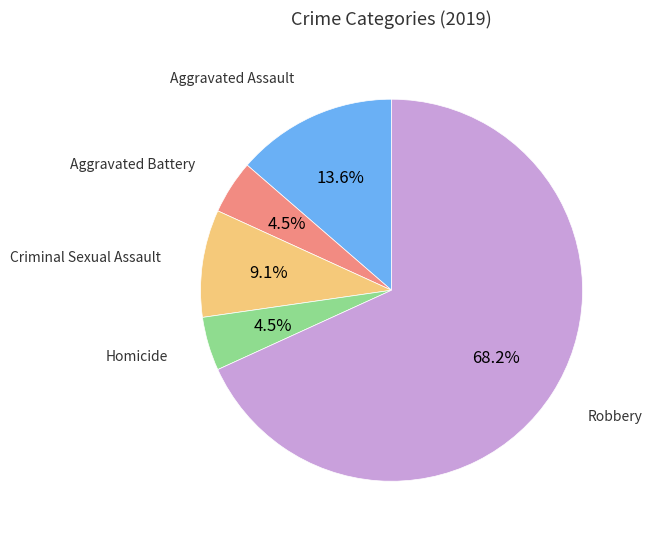

Which slice represents more than half of the pie?

Robbery